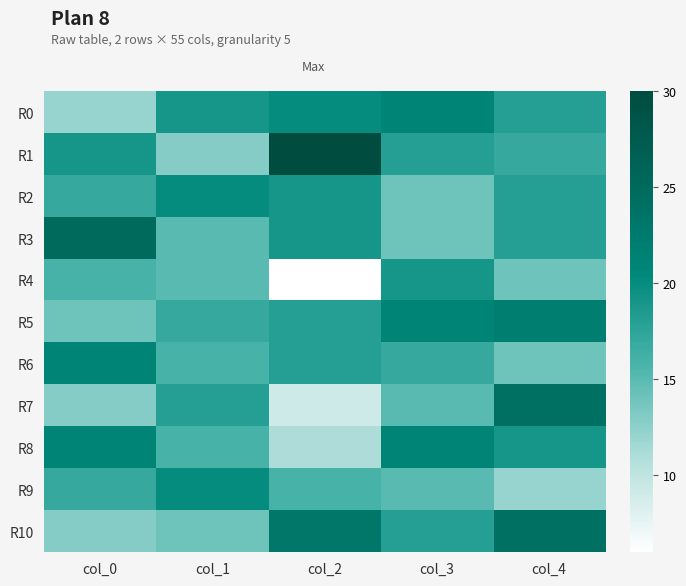

Reading left to right, list all the values displayed in this chart.

R0: col_0=12	col_1=19	col_2=20	col_3=21	col_4=18
R1: col_0=19	col_1=13	col_2=30	col_3=18	col_4=17
R2: col_0=17	col_1=20	col_2=19	col_3=14	col_4=18
R3: col_0=25	col_1=15	col_2=19	col_3=14	col_4=18
R4: col_0=16	col_1=15	col_2=6	col_3=19	col_4=14
R5: col_0=14	col_1=17	col_2=18	col_3=21	col_4=22
R6: col_0=21	col_1=16	col_2=18	col_3=17	col_4=14
R7: col_0=13	col_1=18	col_2=9	col_3=15	col_4=24
R8: col_0=21	col_1=16	col_2=11	col_3=21	col_4=19
R9: col_0=17	col_1=20	col_2=16	col_3=15	col_4=12
R10: col_0=13	col_1=14	col_2=23	col_3=18	col_4=24